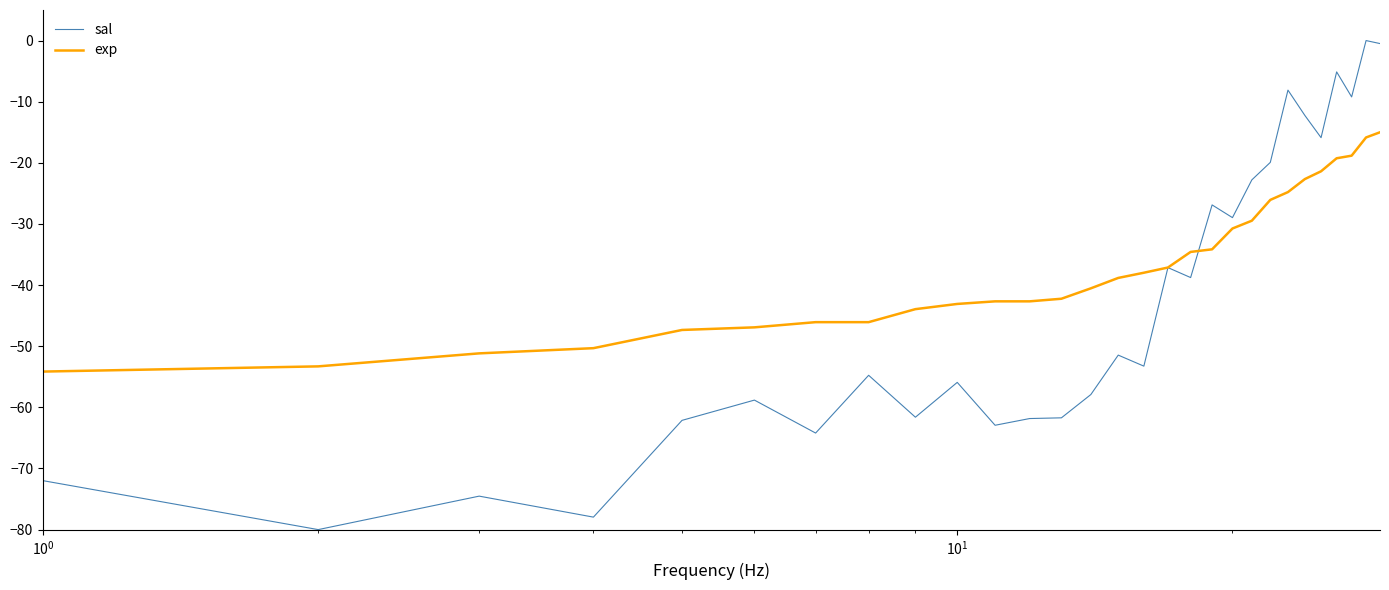

What is the minimum value for exp?

-55.0